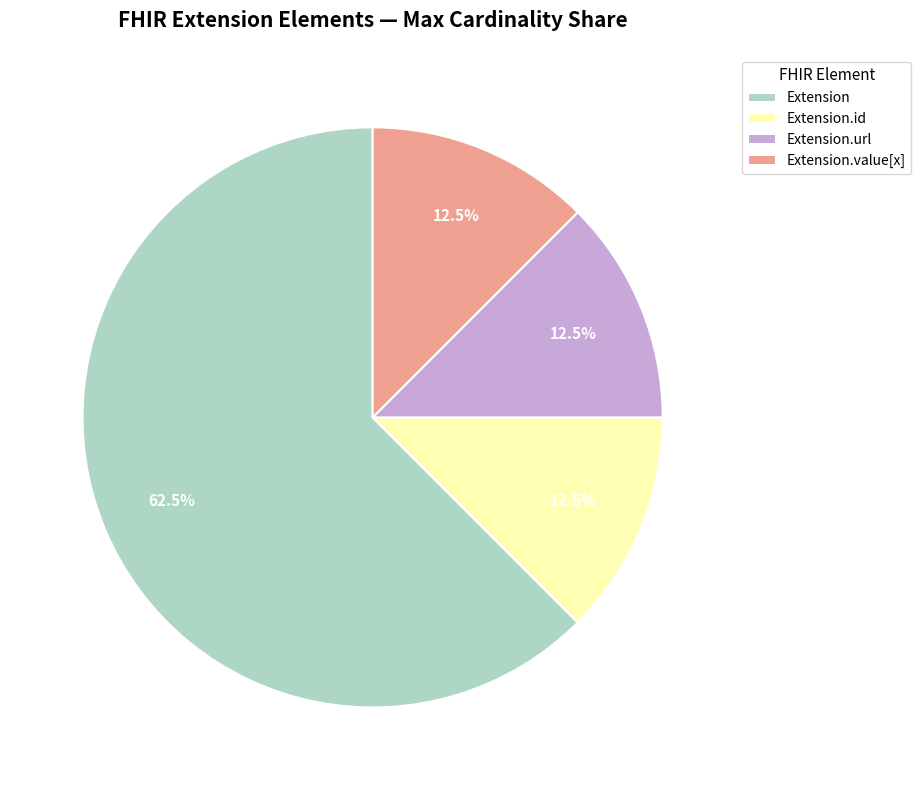

Count the number of slices in the pie.

4